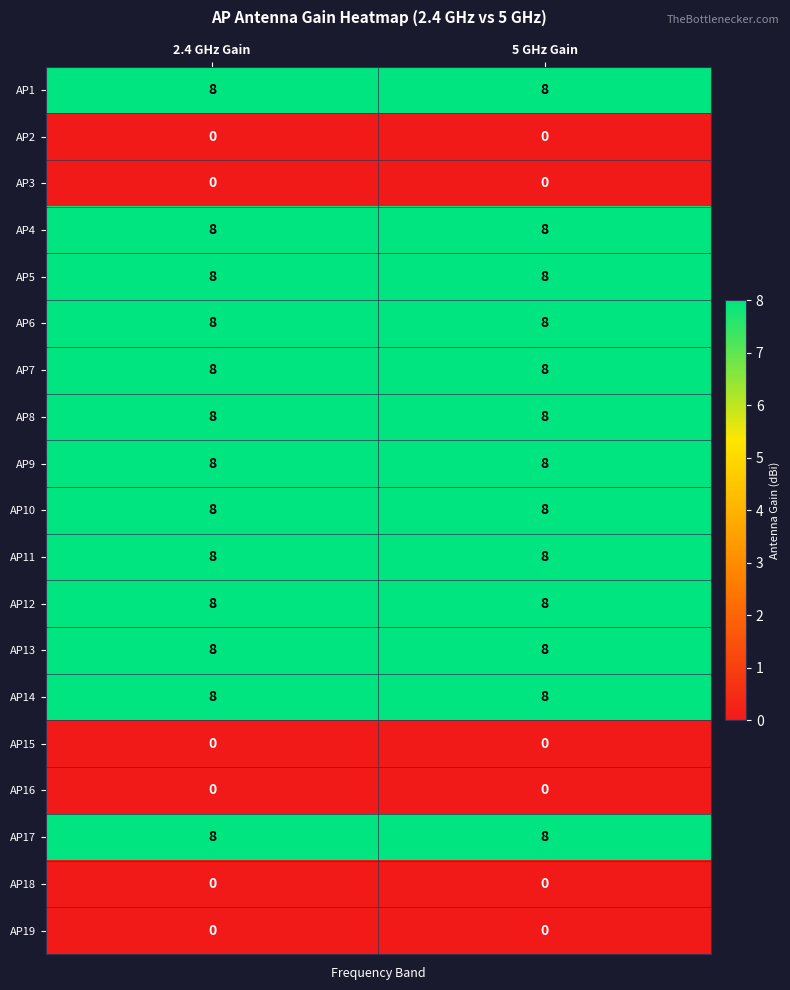

What is the approximate value of AP11 at 2.4 GHz Gain?

8